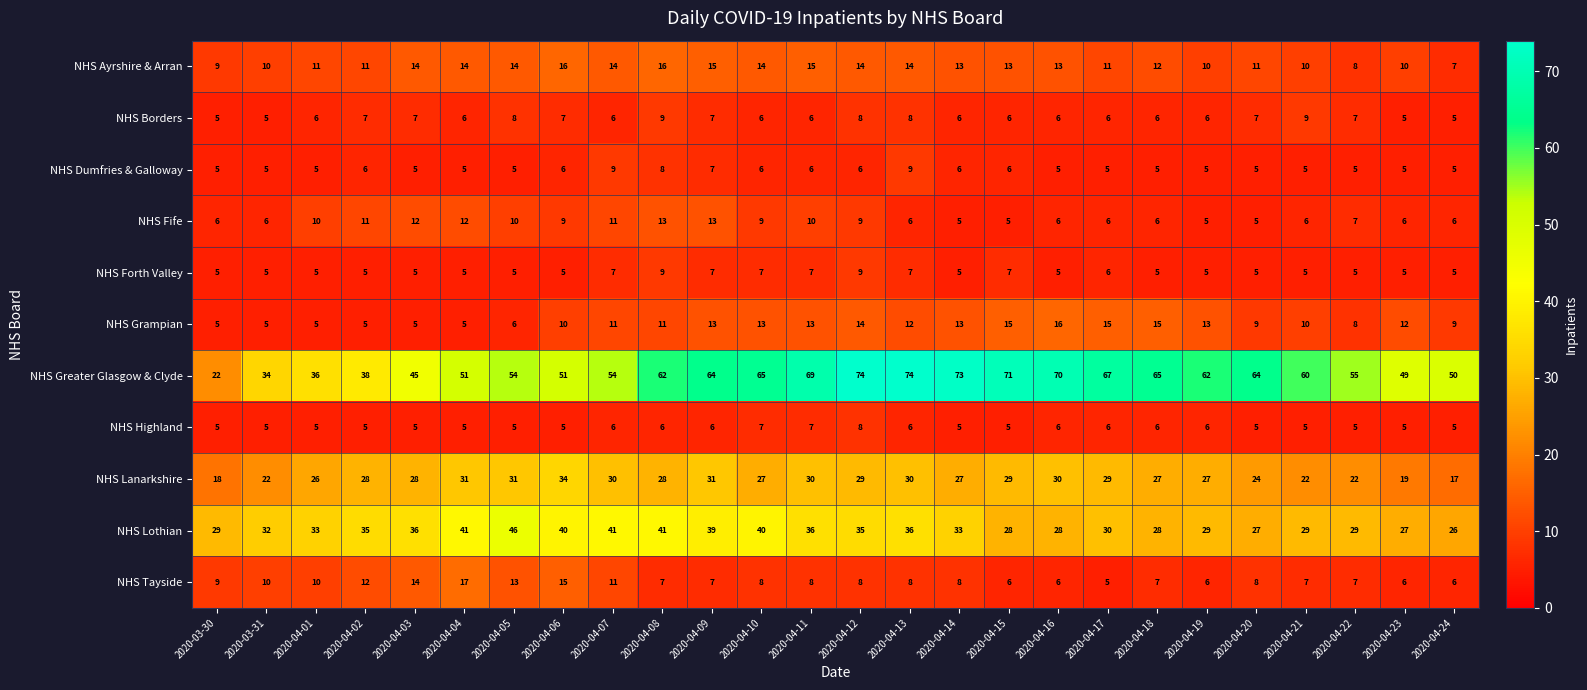

What is the difference between the maximum and minimum values in the NHS Greater Glasgow & Clyde series?

52